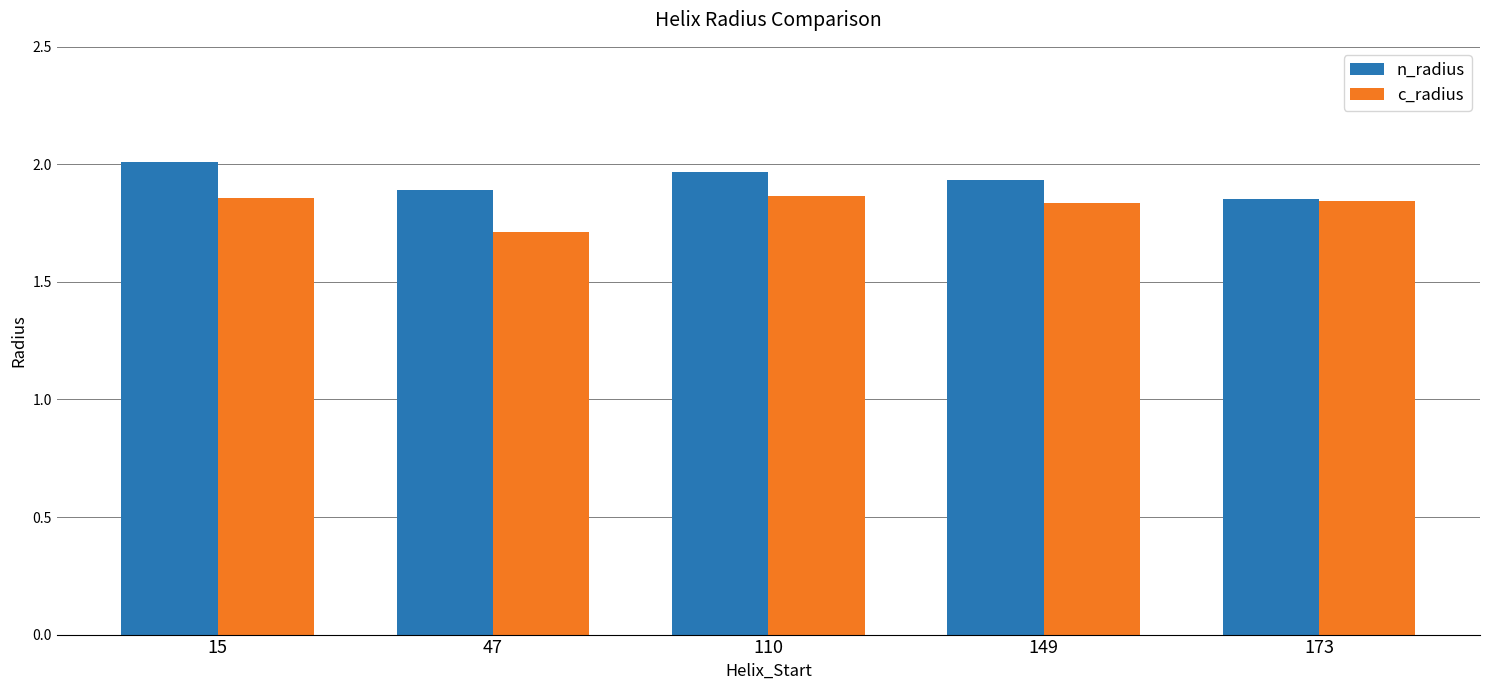

Is the value of c_radius at 47 greater than the value of n_radius at 110?

No